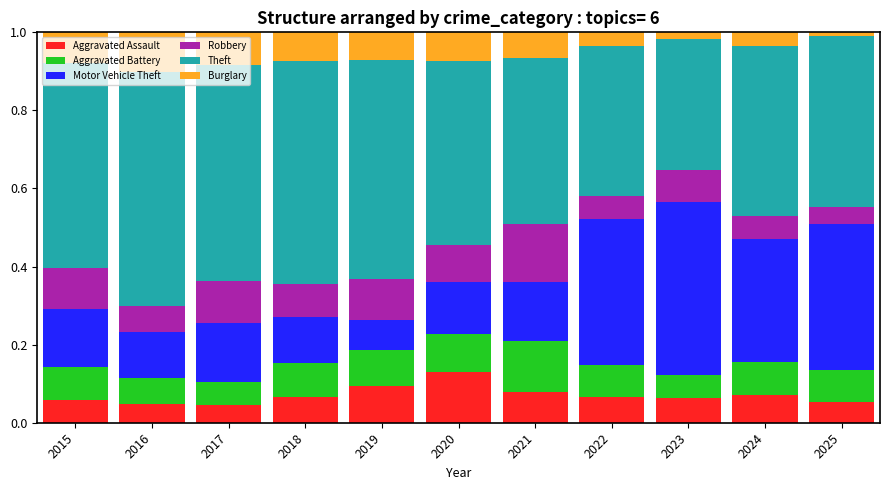

How many distinct data groups are displayed?

6